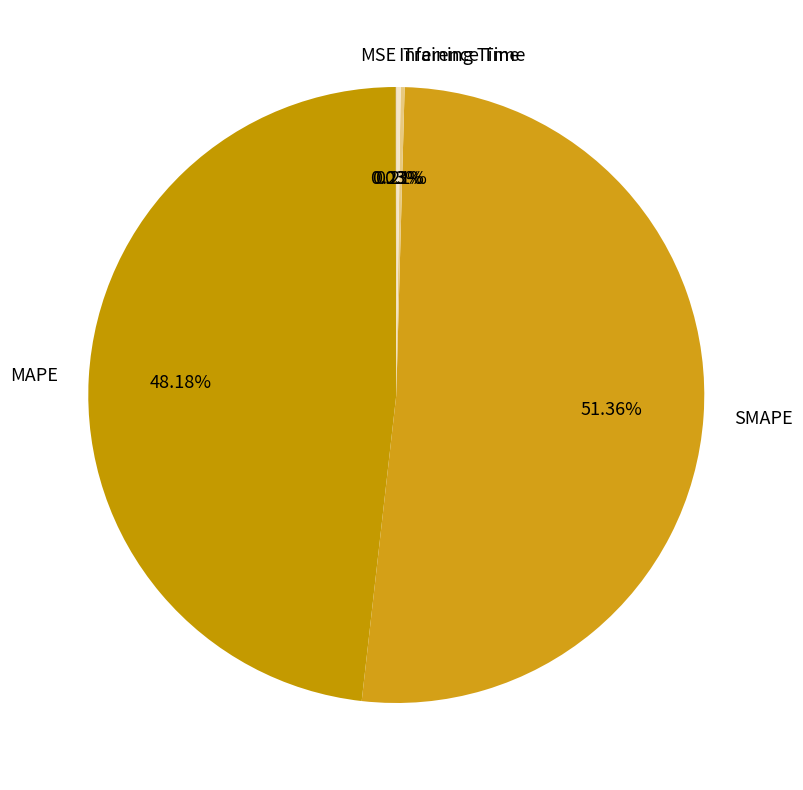

Does any single category account for the majority?

Yes